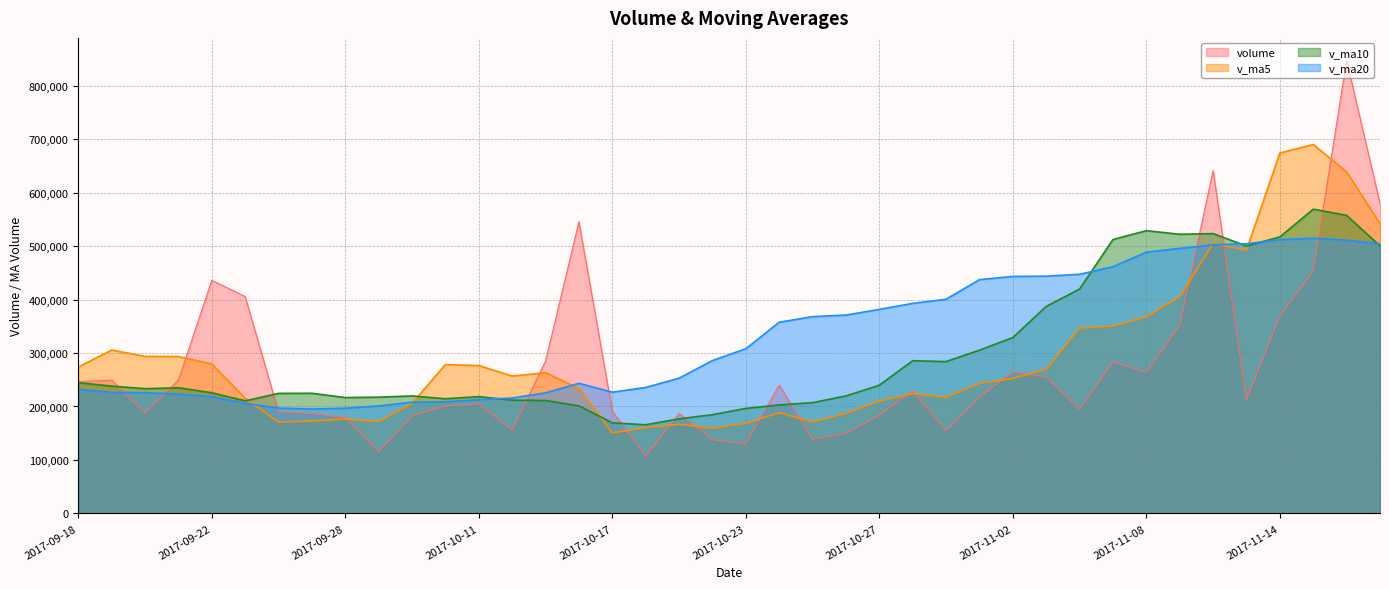

True or false: v_ma20 and volume cross at least once.

True